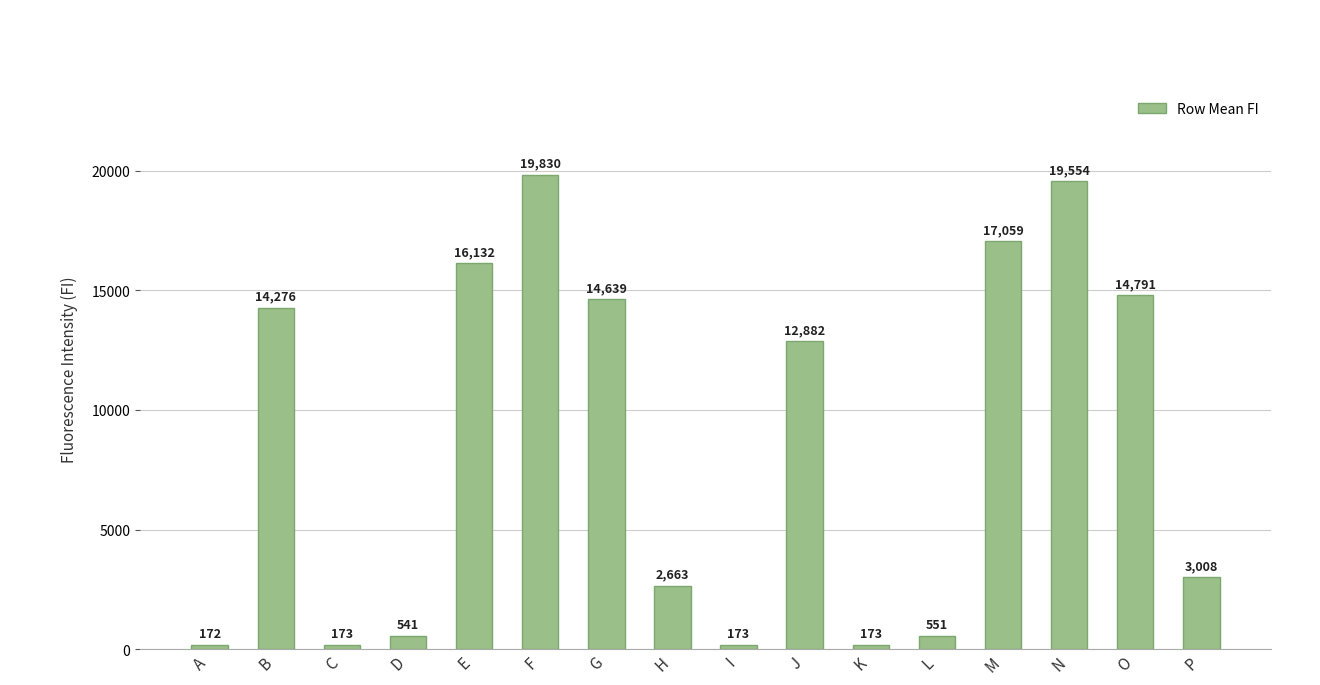

What is the maximum value shown in the chart?

19830